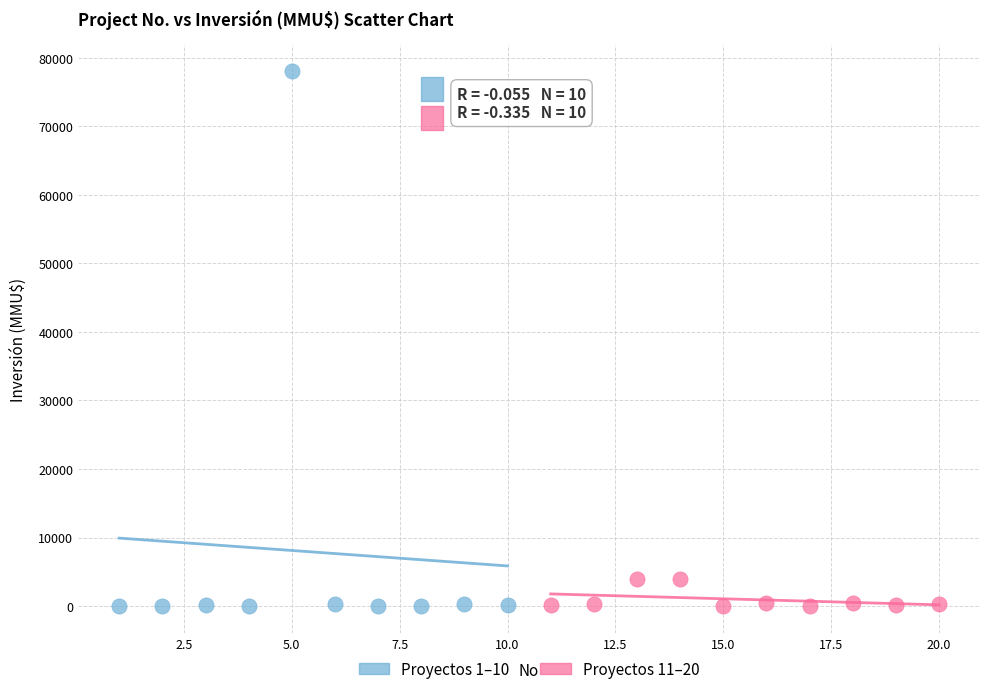

Which series has the widest spread of Y values?

Proyectos 1–10